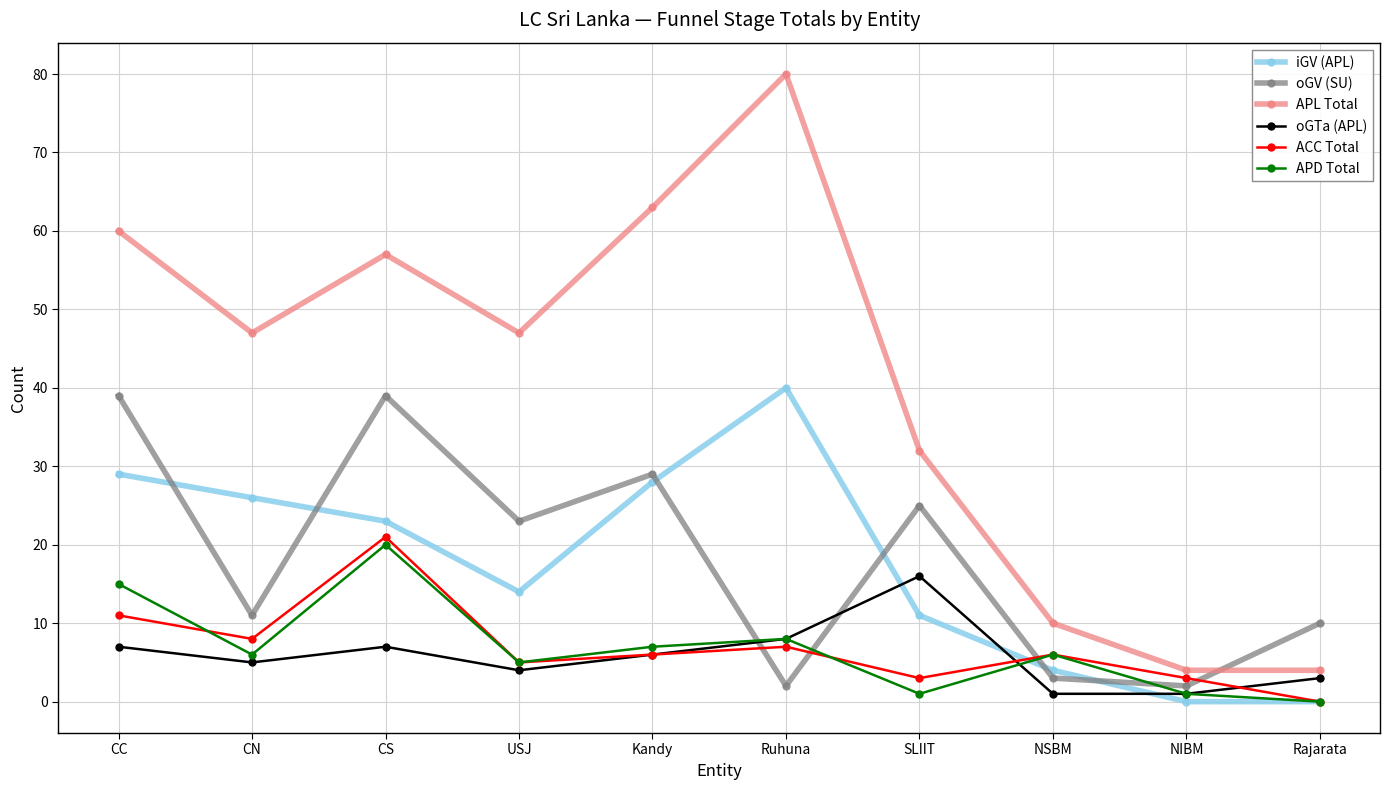

True or false: oGV (SU) has a value of 7 at Kandy.

False